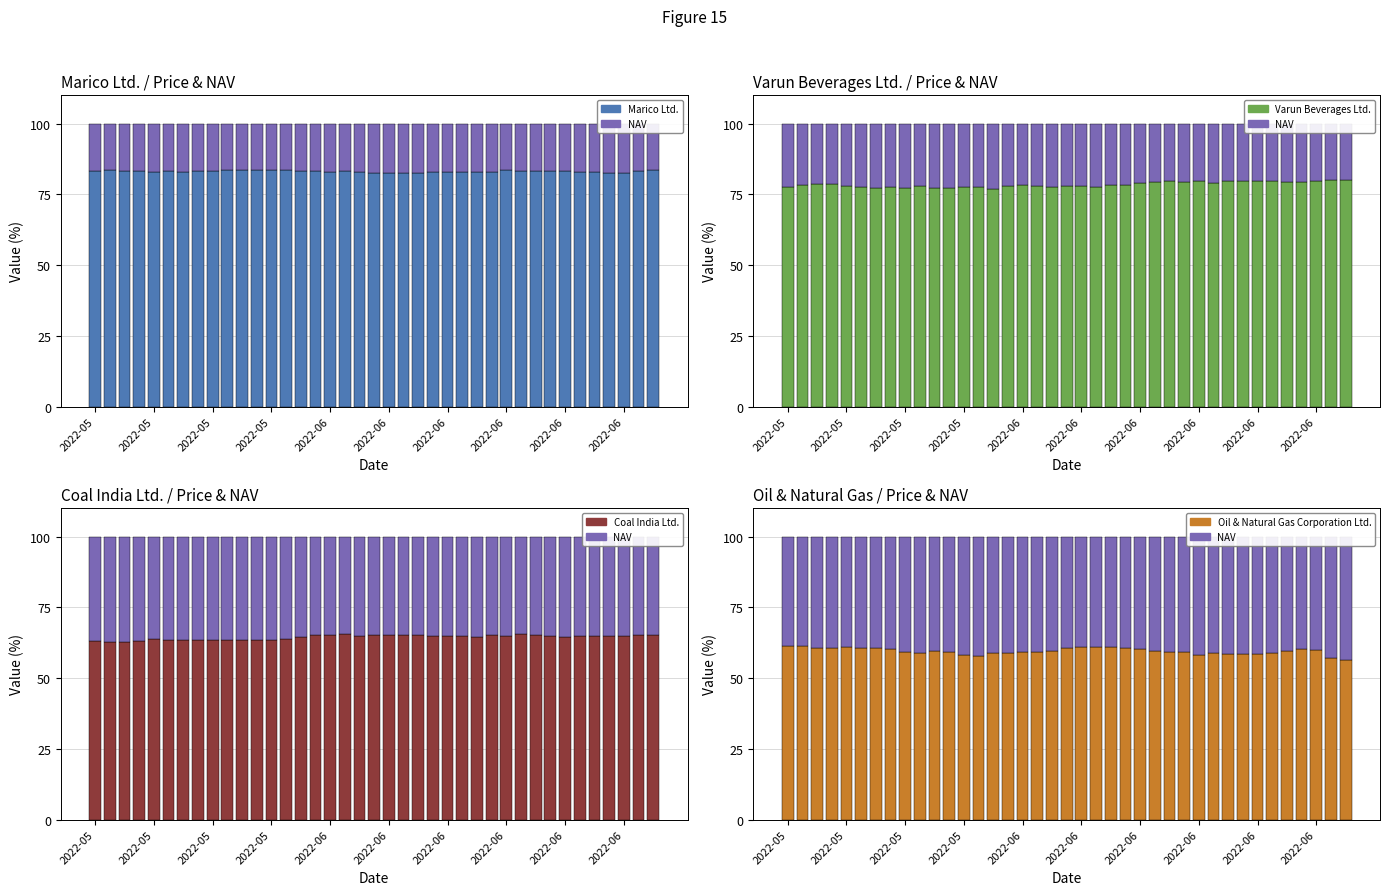

Between 2022-06 and 15, which series saw the biggest shift?

NAV